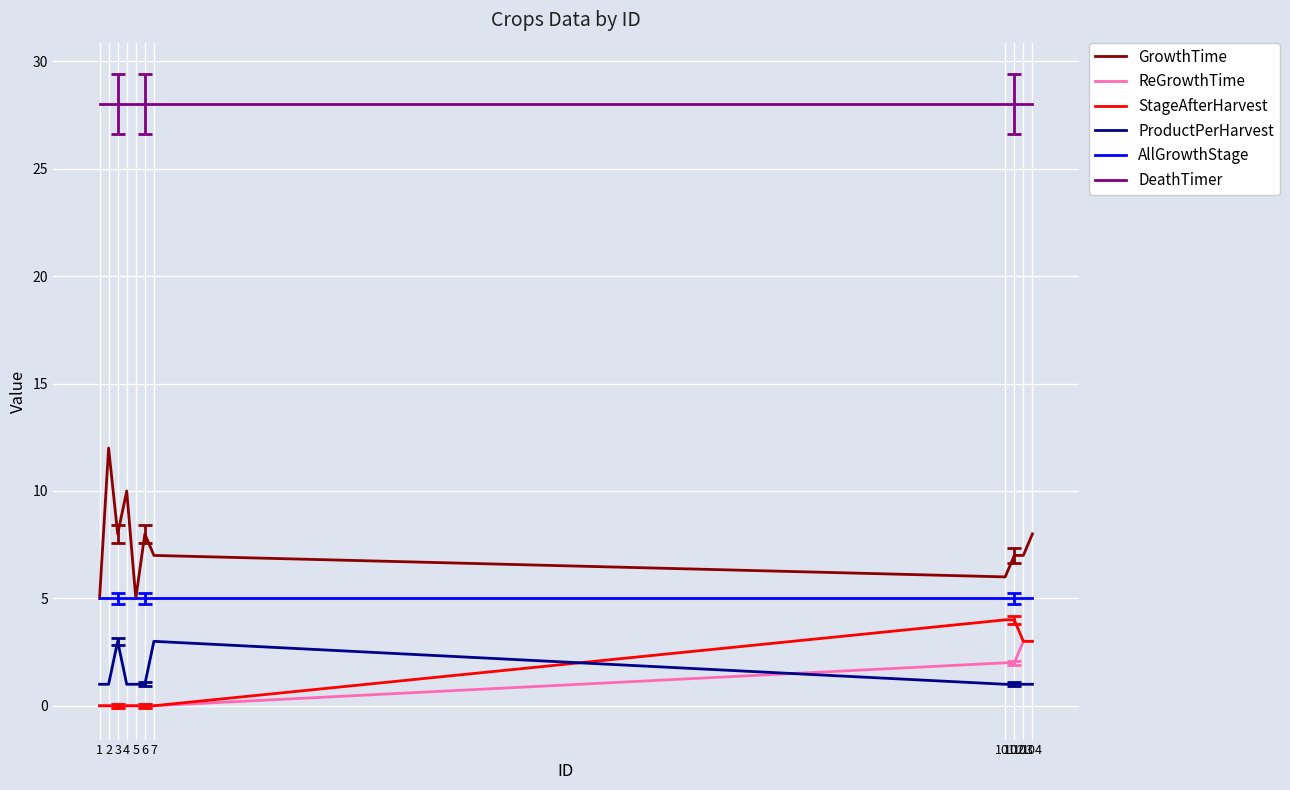

How many lines are shown in the chart?

6